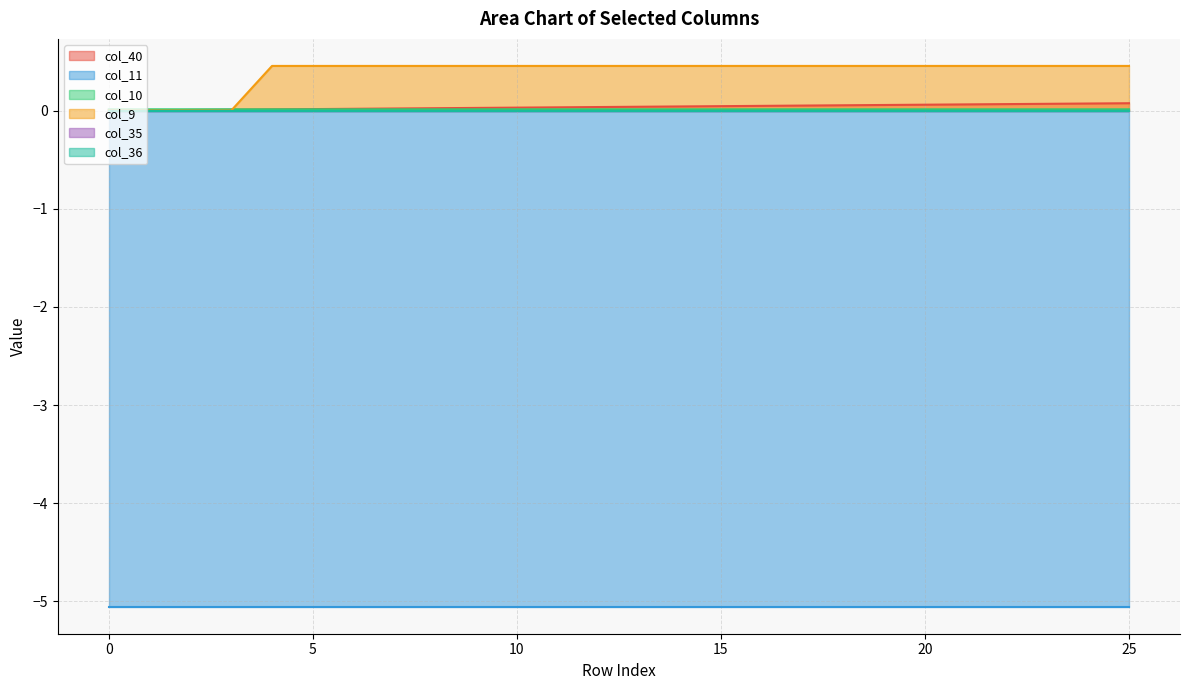

What is the difference between the col_40 values at 1 and 23?

0.1